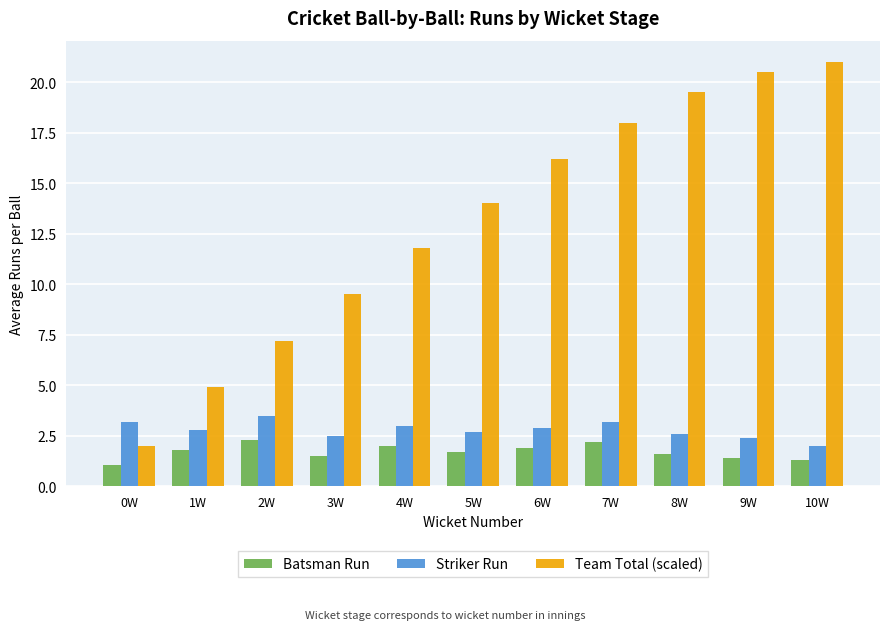

What is the label of the 2nd bar from the right?

9W